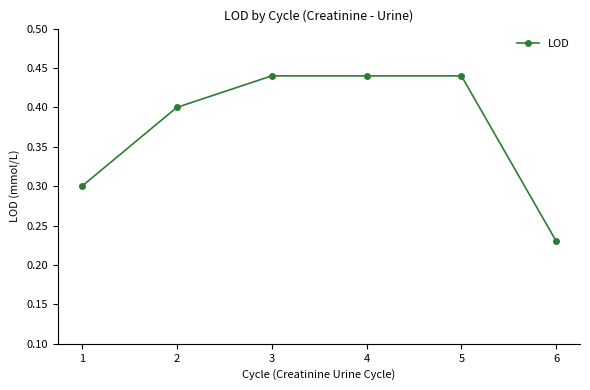

Is this an area chart (filled region under the line)?

No